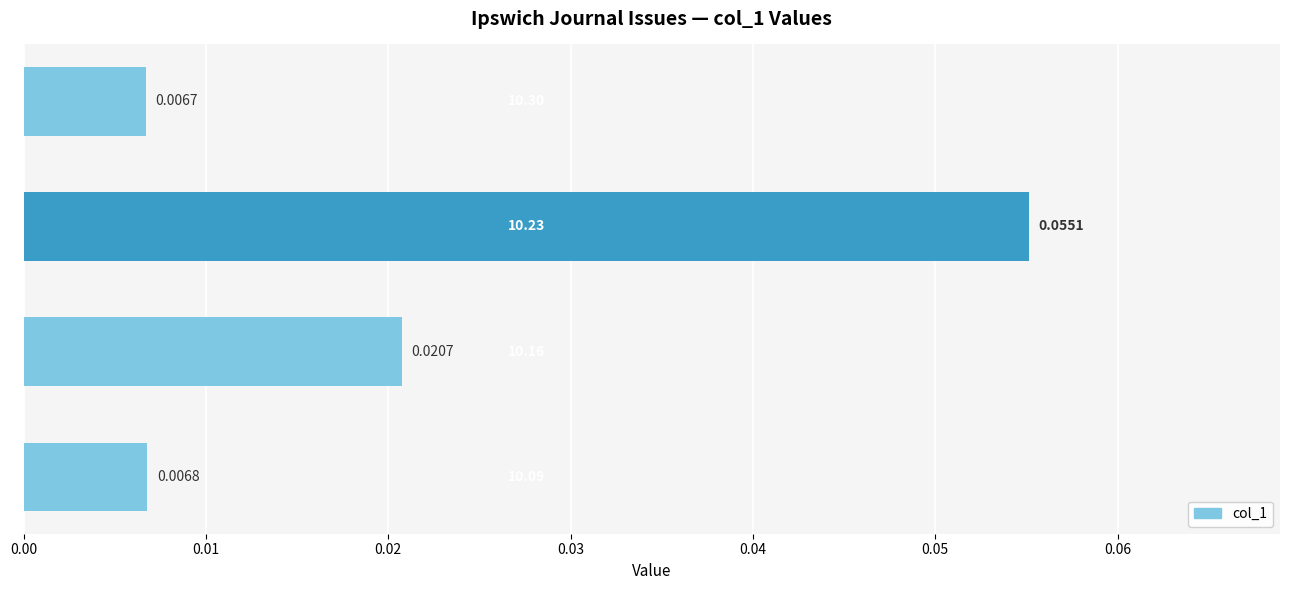

Count the number of categories in the chart.

4